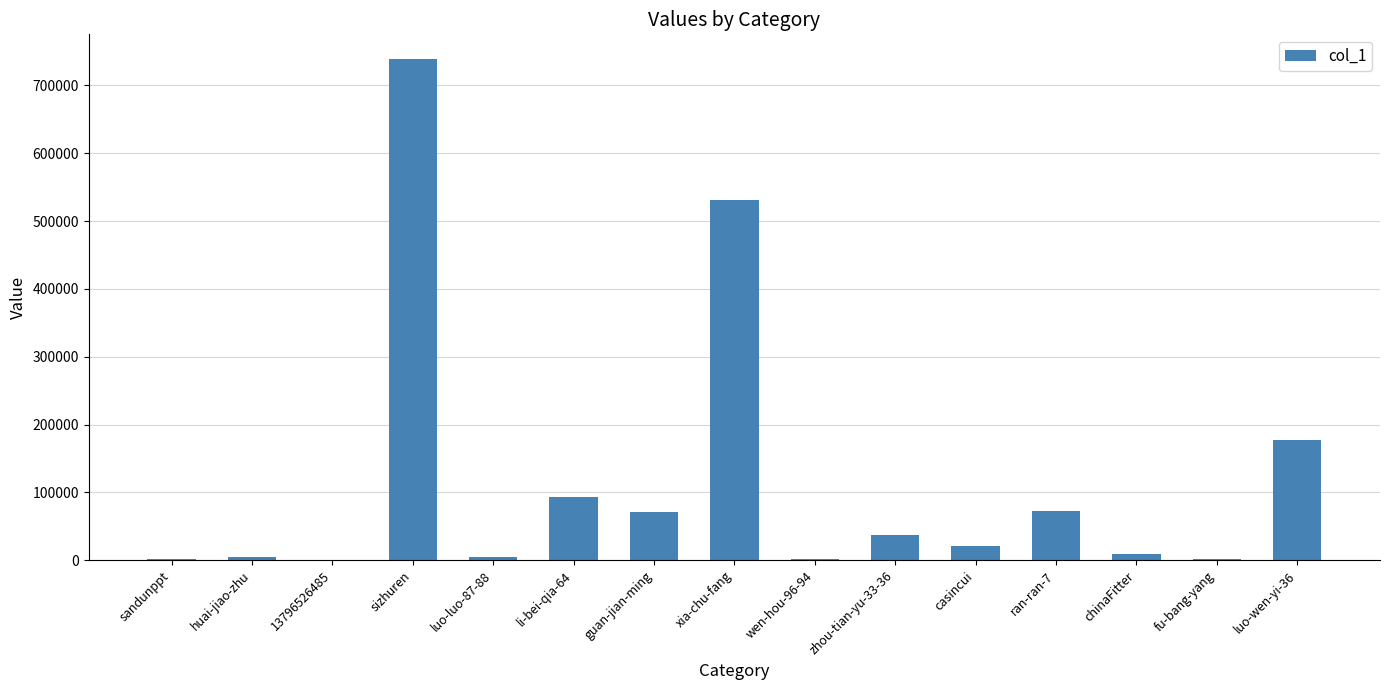

The value at li-bei-qia-64 is 146217. True or false?

False